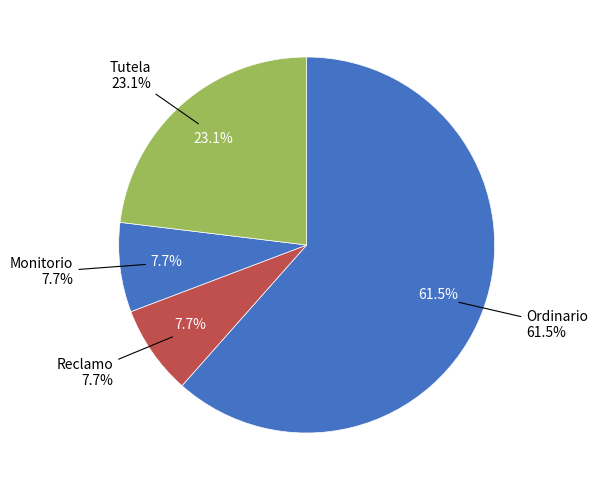

Is Ordinario the majority of the pie?

Yes